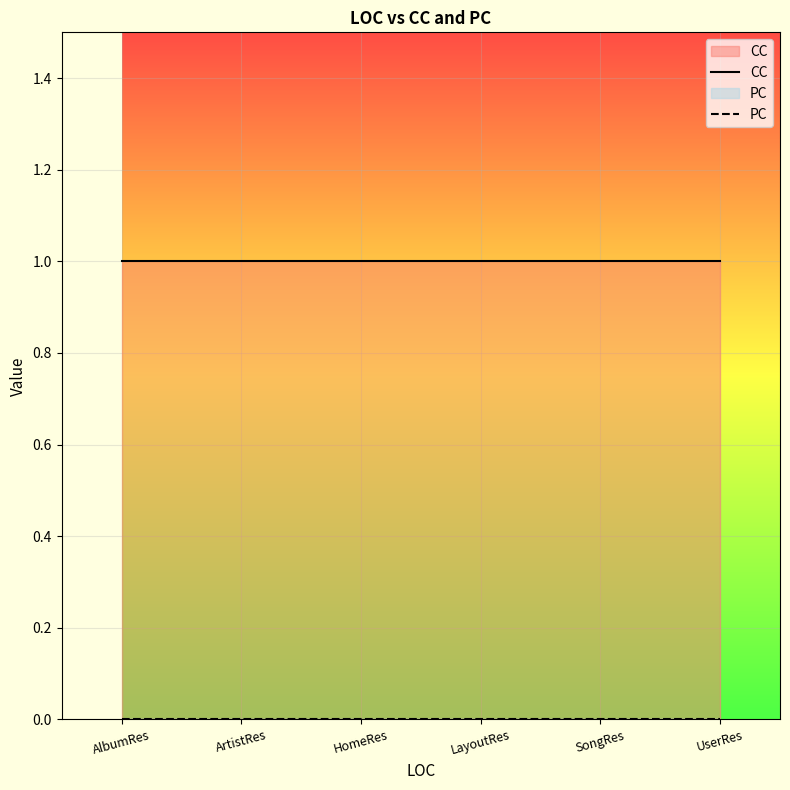

At which label does CC reach its peak?

AlbumRes